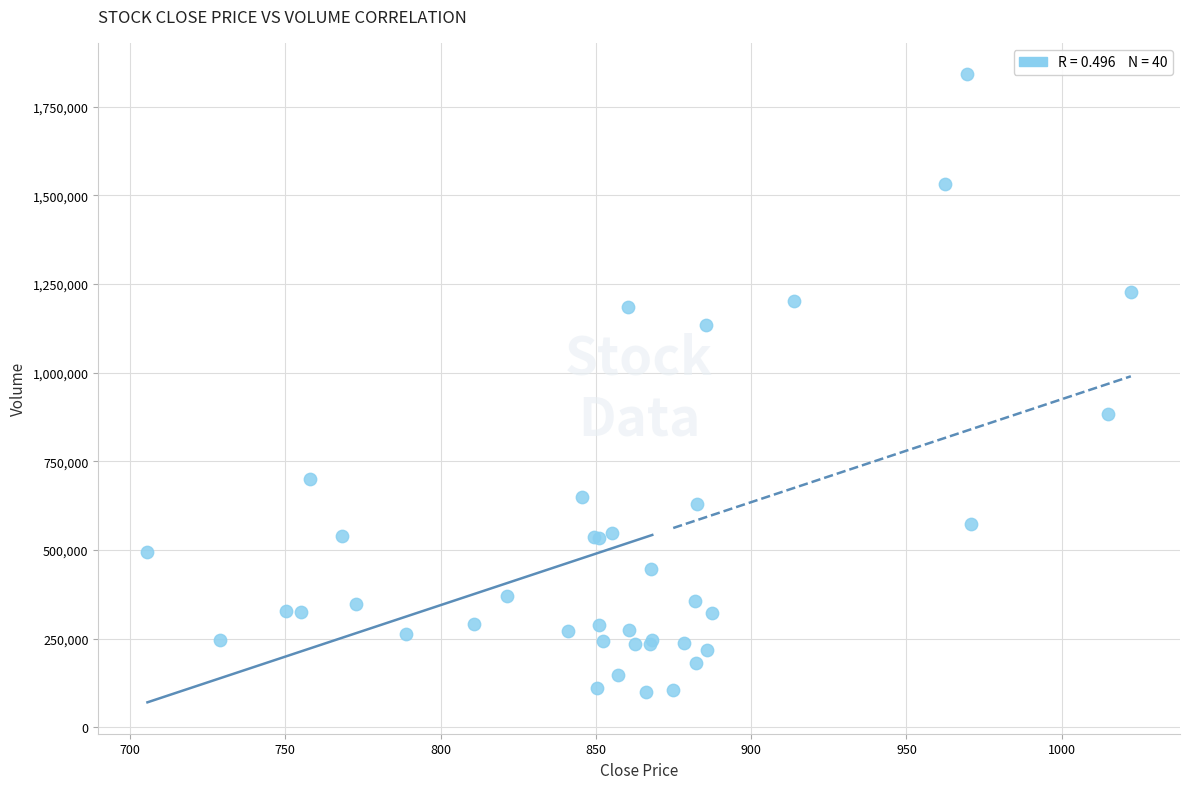

What Y value in the scatter plot is closest to 970351?

882344